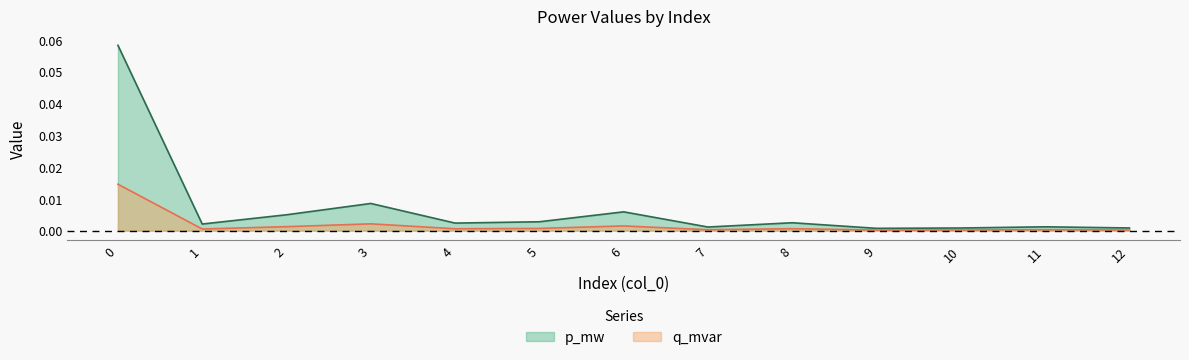

True or false: p_mw and q_mvar intersect in this chart.

False